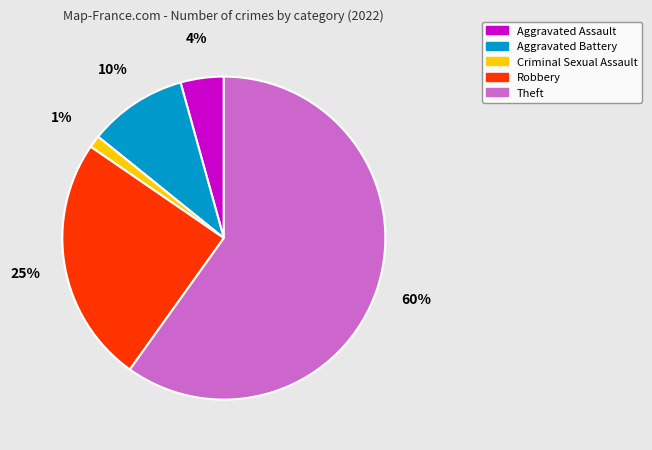

The Criminal Sexual Assault slice represents 1% of the pie. True or false?

True